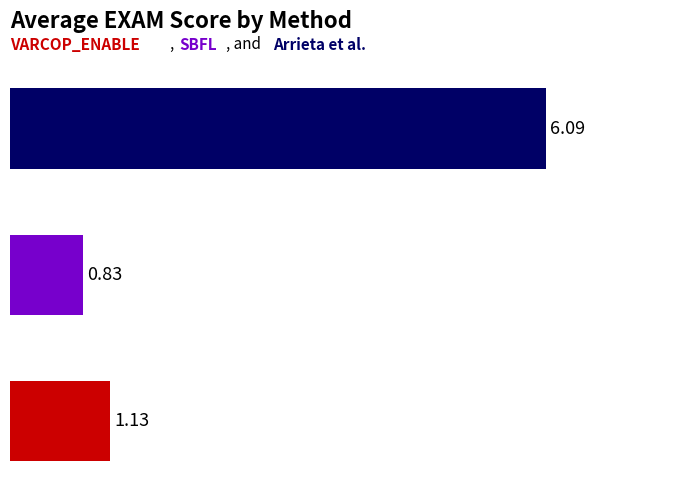

What is the difference between the second highest and minimum values?

0.3